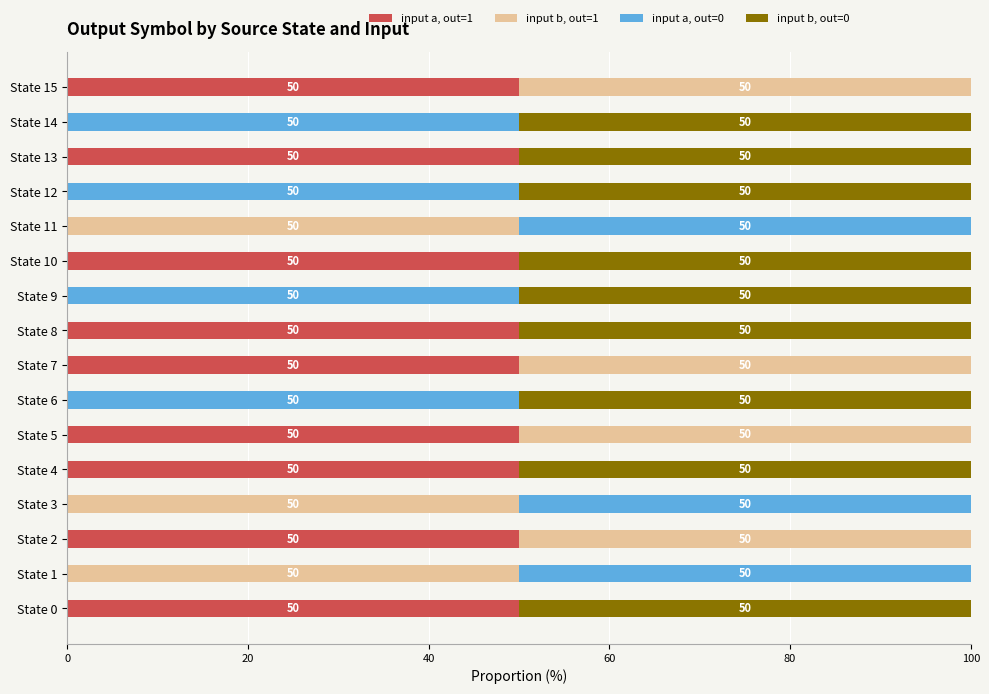

The value of input a, out=1 at State 12 is -15. True or false?

False